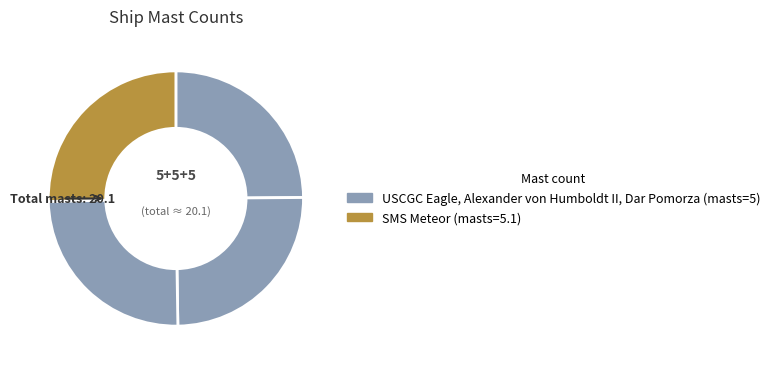

Rank the categories by value from highest to lowest.

SMS Meteor, USCGC Eagle, Alexander von Humboldt II, Dar Pomorza